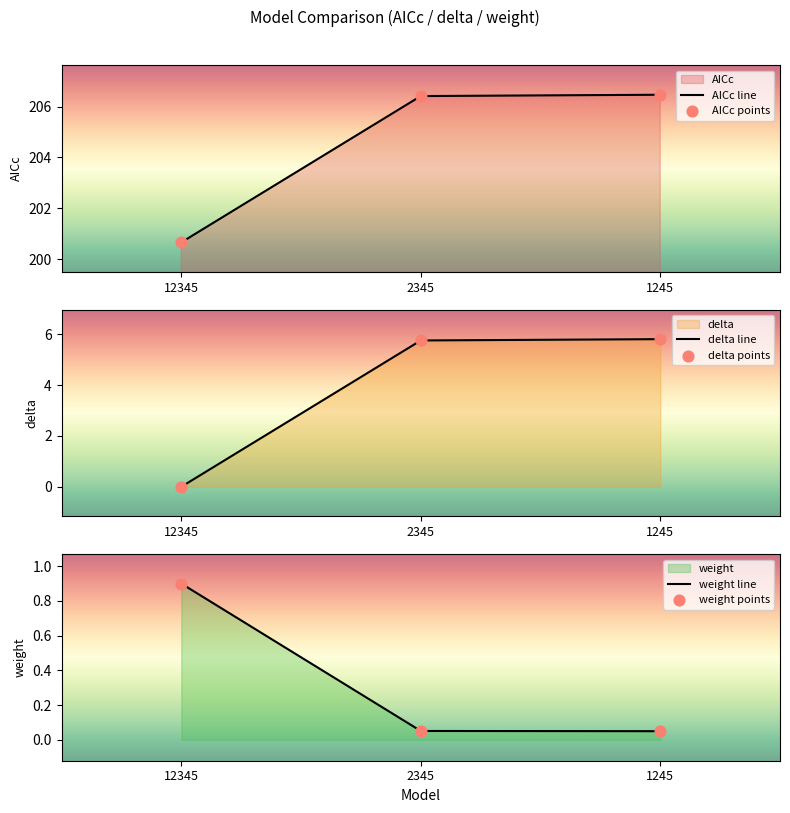

Which series reaches the minimum Y coordinate?

delta line